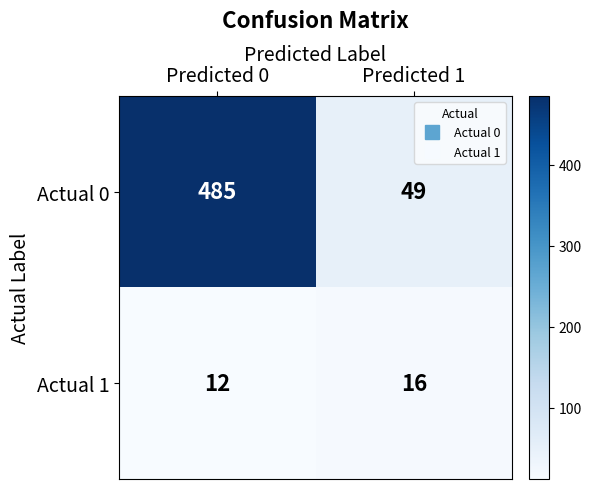

Reading right to left, transcribe all the data shown in this chart.

Actual 0: Predicted 1=49	Predicted 0=485
Actual 1: Predicted 1=16	Predicted 0=12